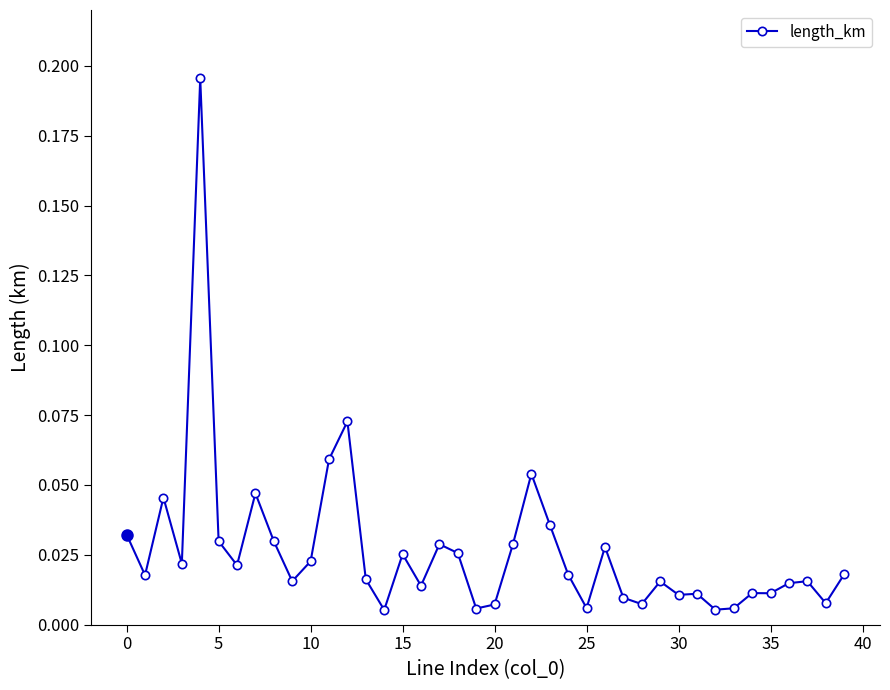

How many data points does each series have?

40